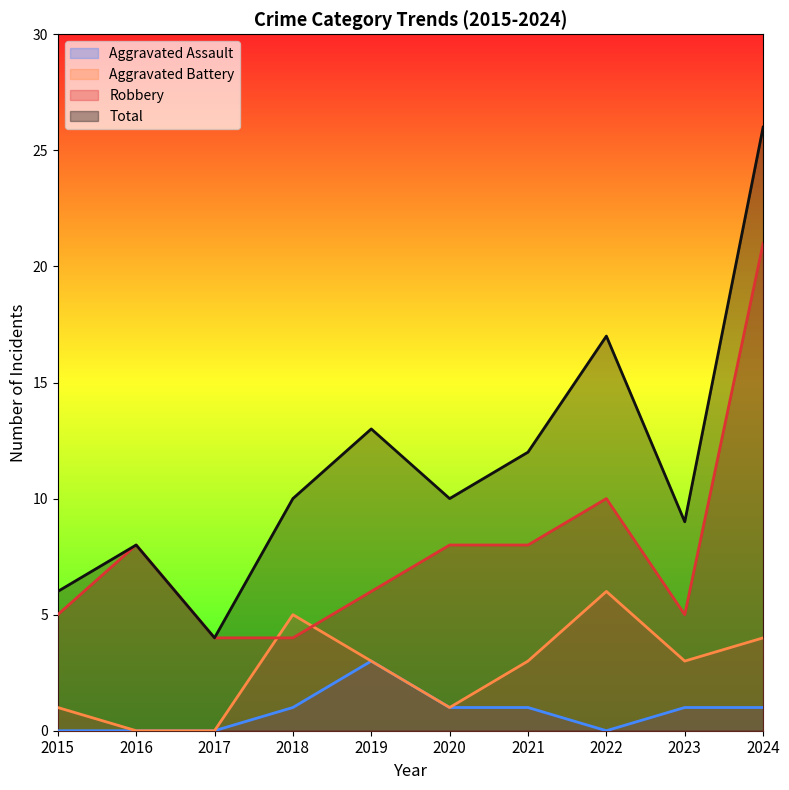

At which label is Total closest to 15?

2019